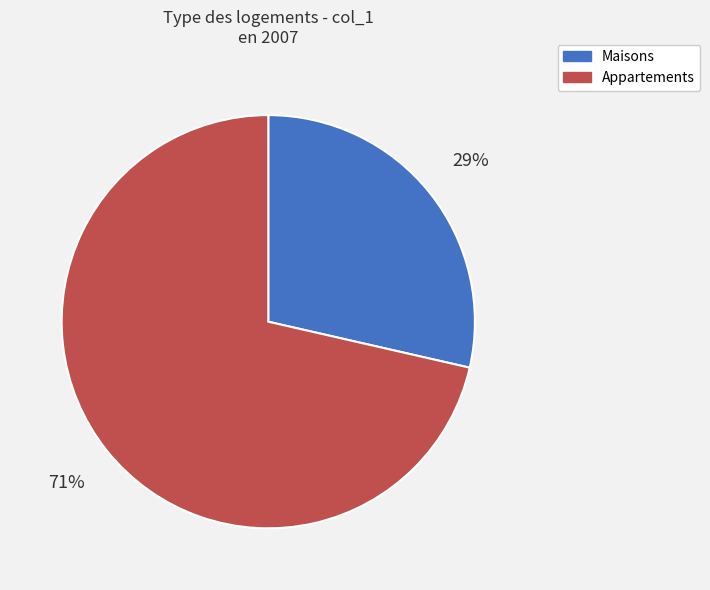

The Maisons slice represents 15% of the pie. True or false?

False